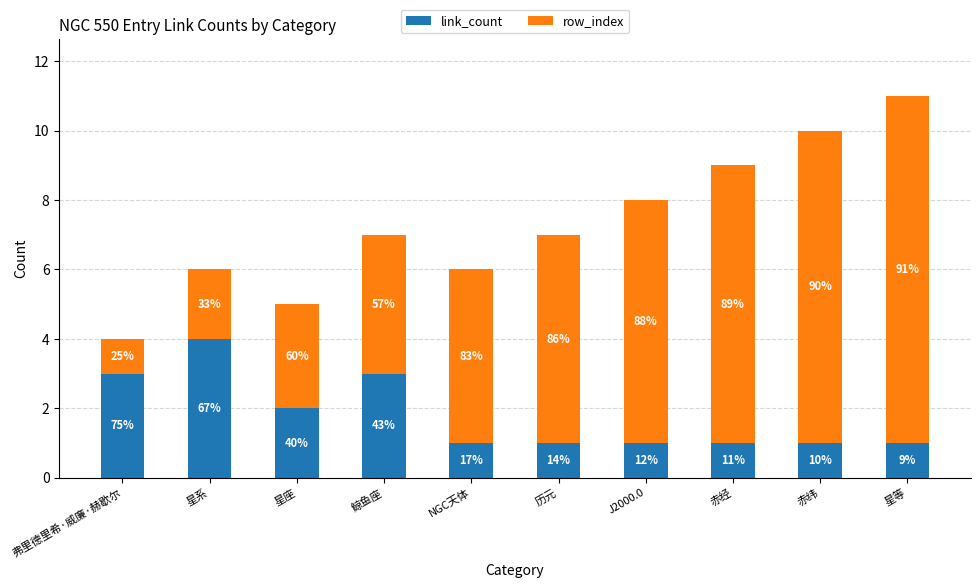

What is the sum of all link_count values?

18